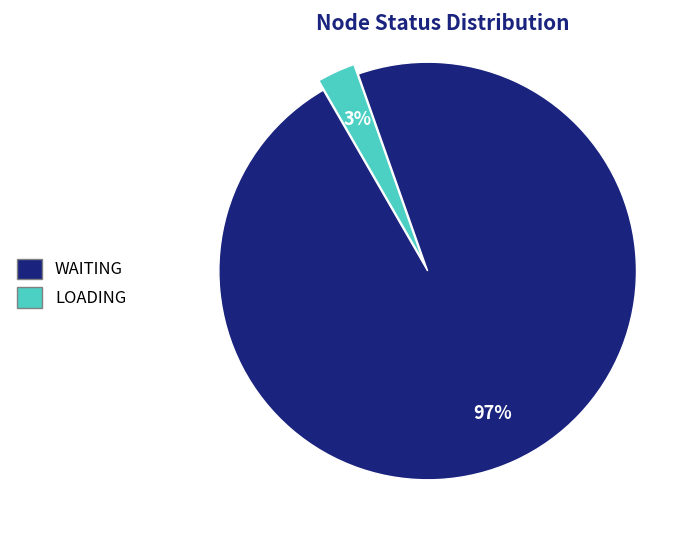

Rank the categories by value from highest to lowest.

WAITING, LOADING